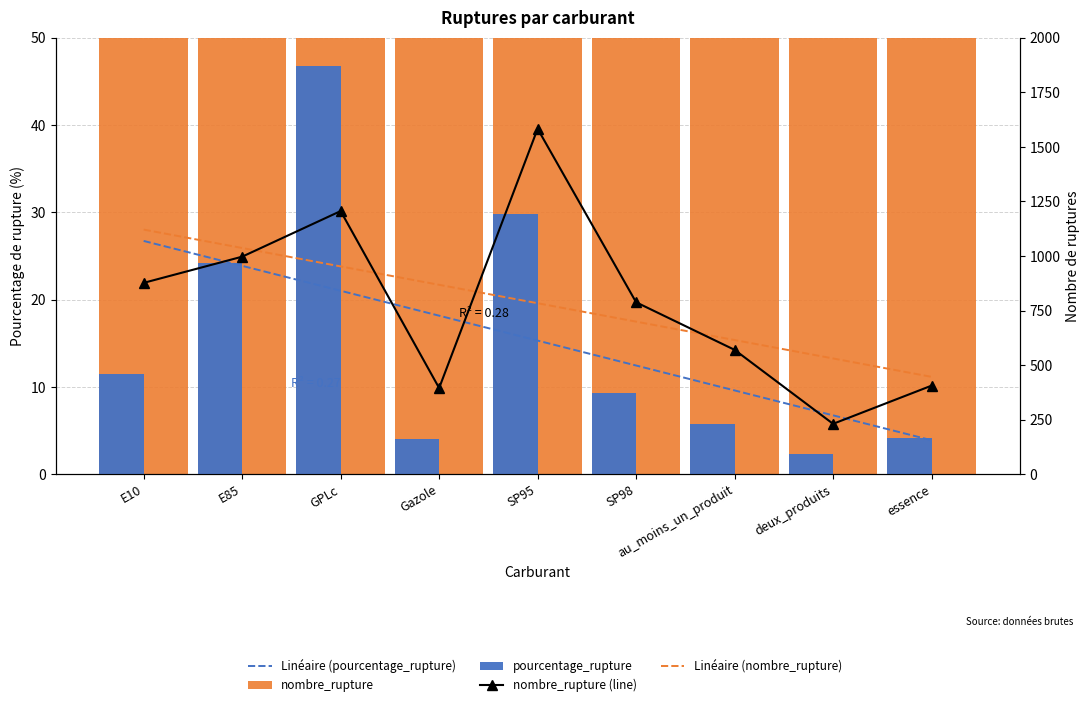

Which category has the highest value in the nombre_rupture series?

SP95